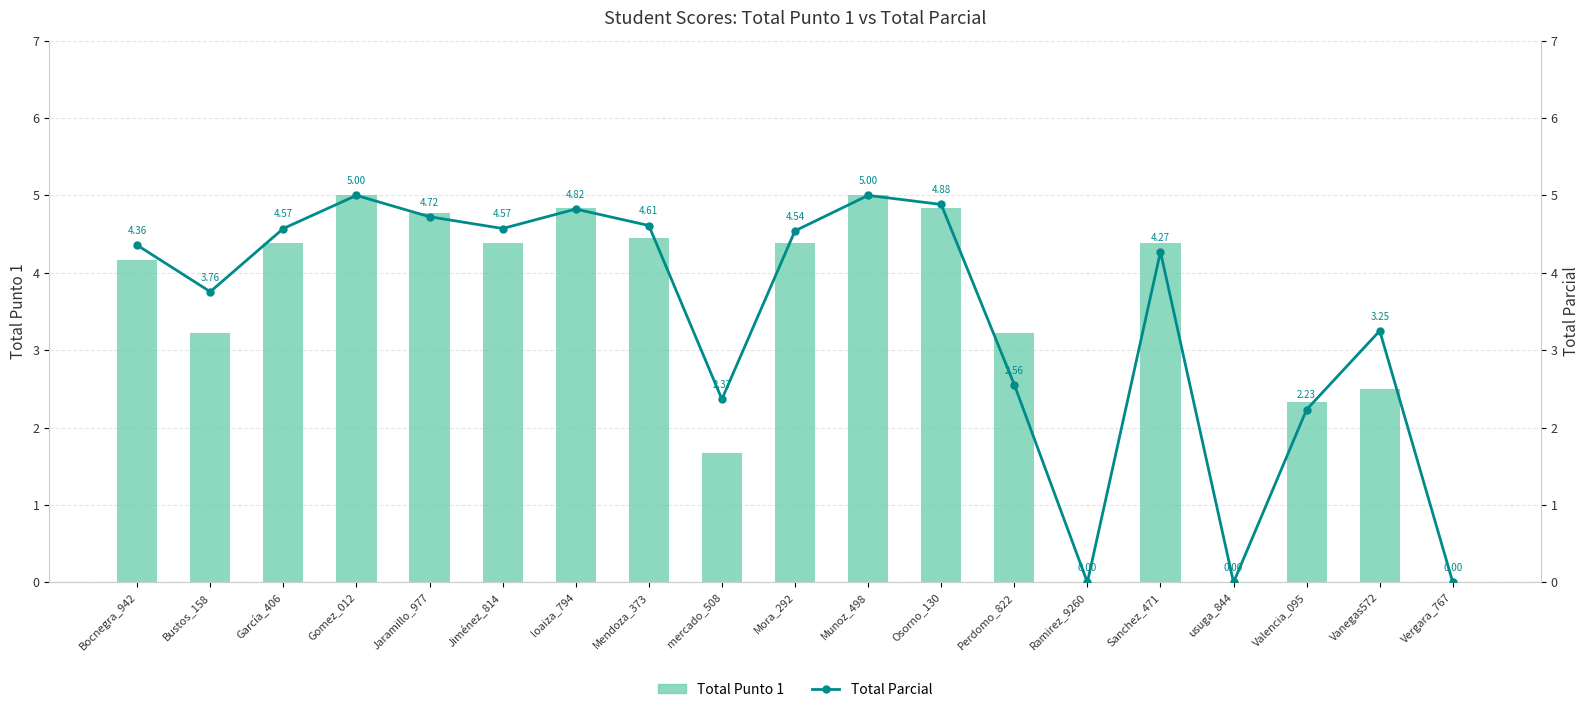

What position from the left is mercado_508?

9